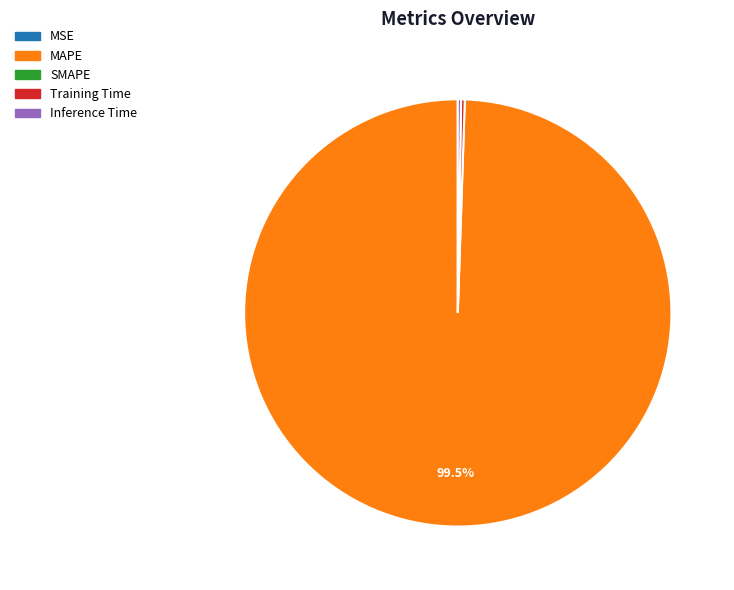

Is there any slice that represents more than half of the pie?

Yes